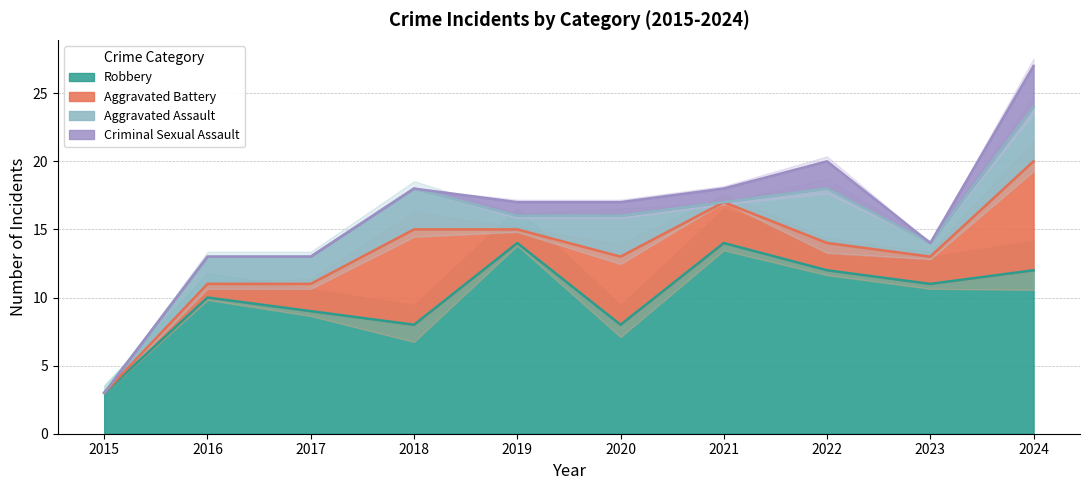

What is the difference between the maximum and minimum values in the Aggravated Battery series?

8